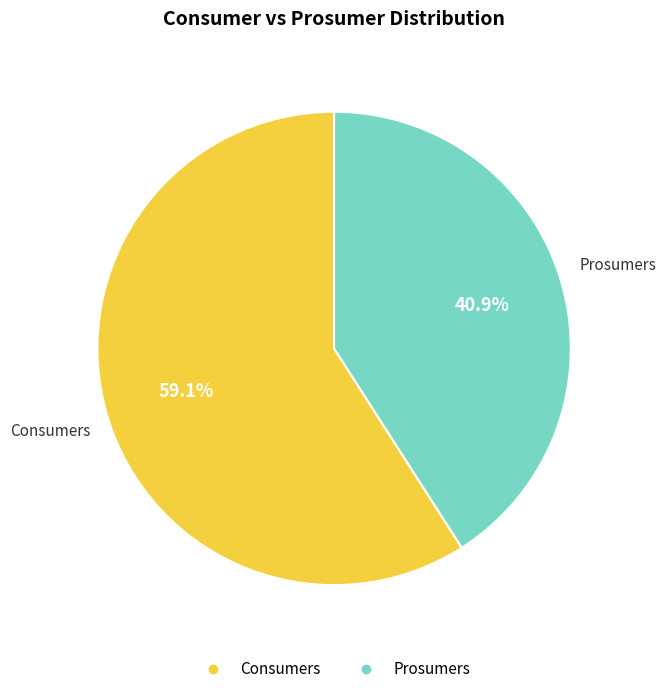

What is the ratio of the value at Consumers to the value at Prosumers?

1.4